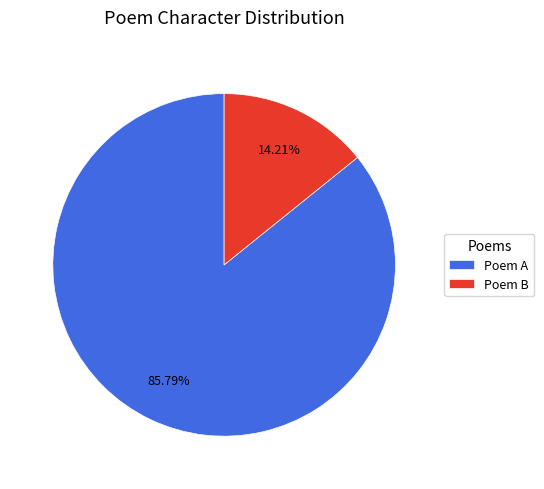

Which has a higher value, Poem B or Poem A?

Poem A